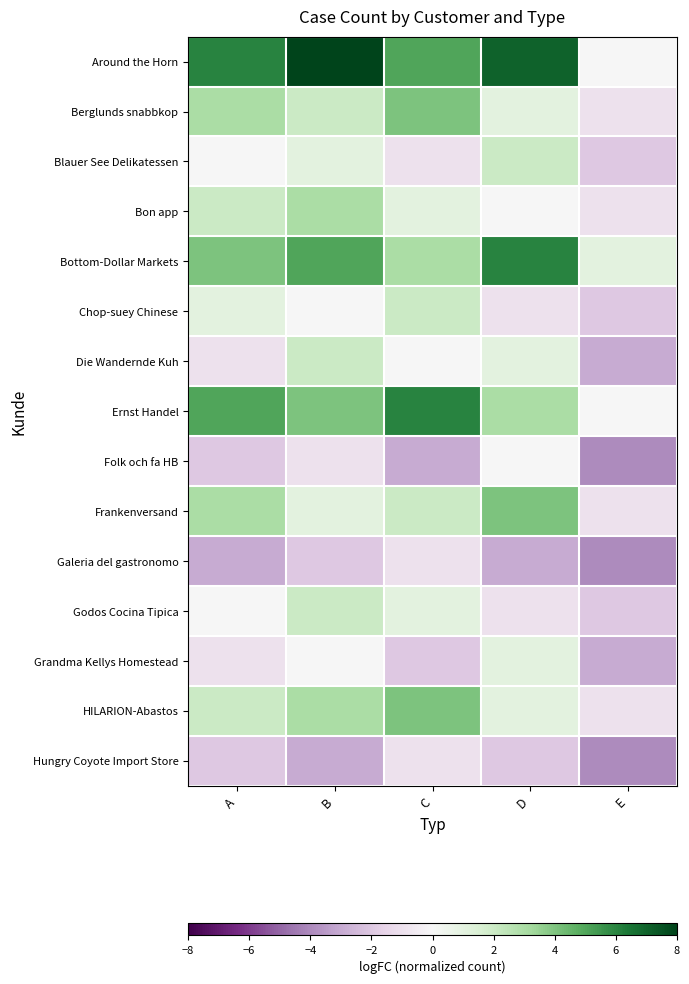

How many distinct data groups are displayed?

15